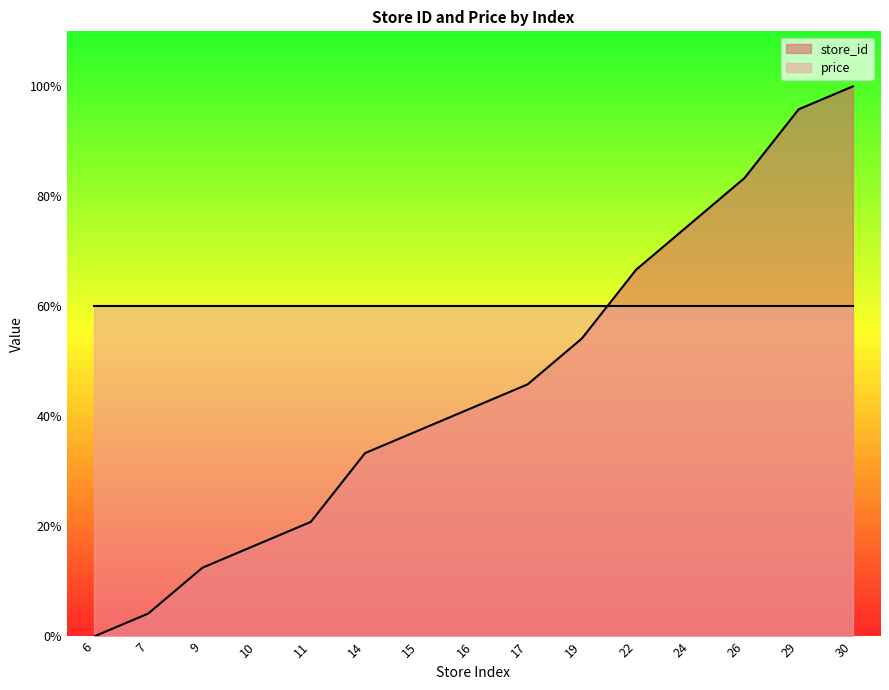

Reading right to left, transcribe all the data shown in this chart.

100.0	95.8	83.3	75.0	66.7	54.2	45.8	41.7	37.5	33.3	20.8	16.7	12.5	4.2	0.0